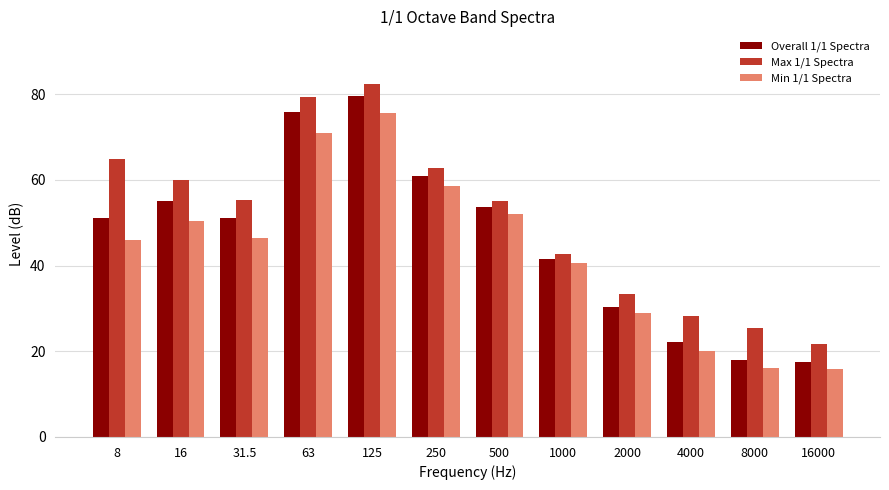

Rank the series by their average value, from highest to lowest.

Max 1/1 Spectra, Overall 1/1 Spectra, Min 1/1 Spectra